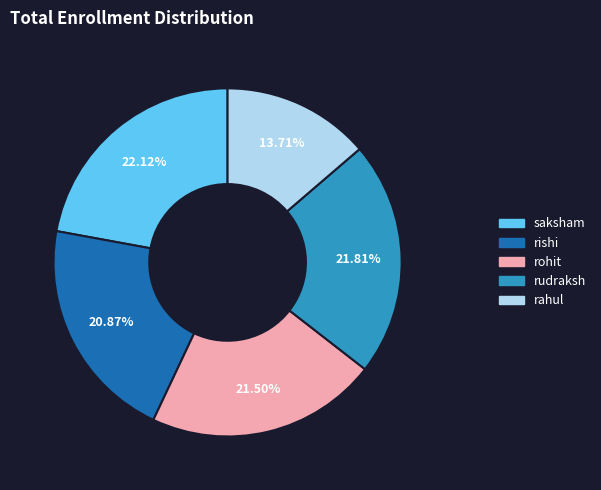

The rishi slice represents 9% of the pie. True or false?

False